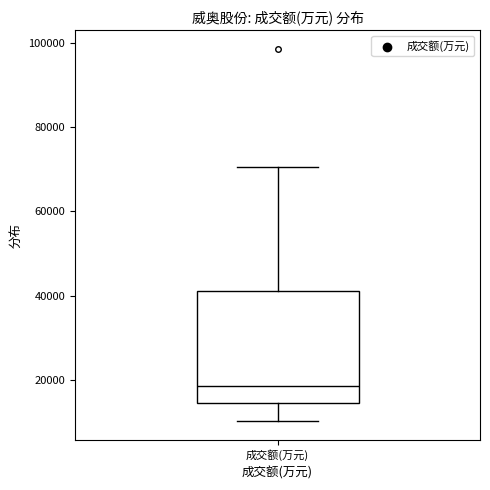

Where does the lower whisker of the box for 成交额(万元) end on the y-axis? The values are not printed on the chart, so give them approximately, as read against the axis.

10000